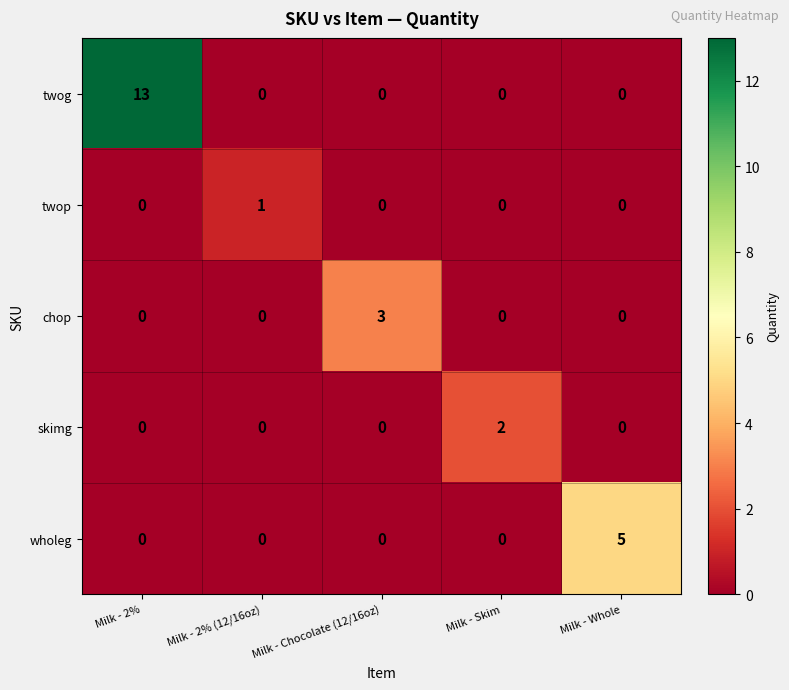

How many data points does each series have?

5